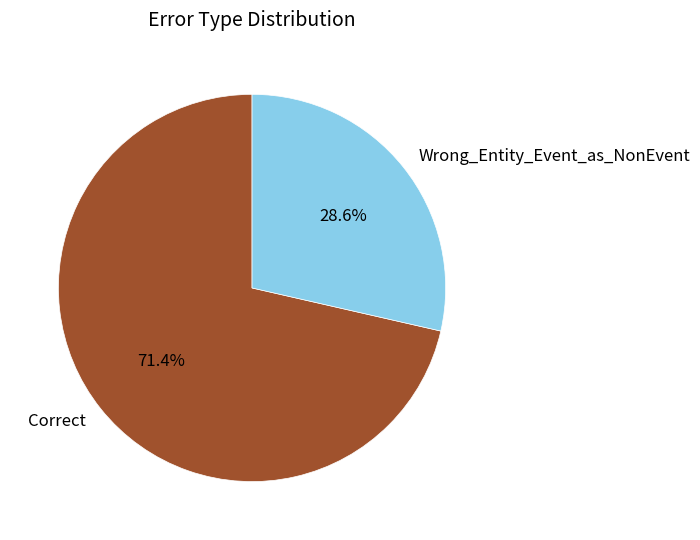

To the nearest percent, what portion does Correct represent?

71%